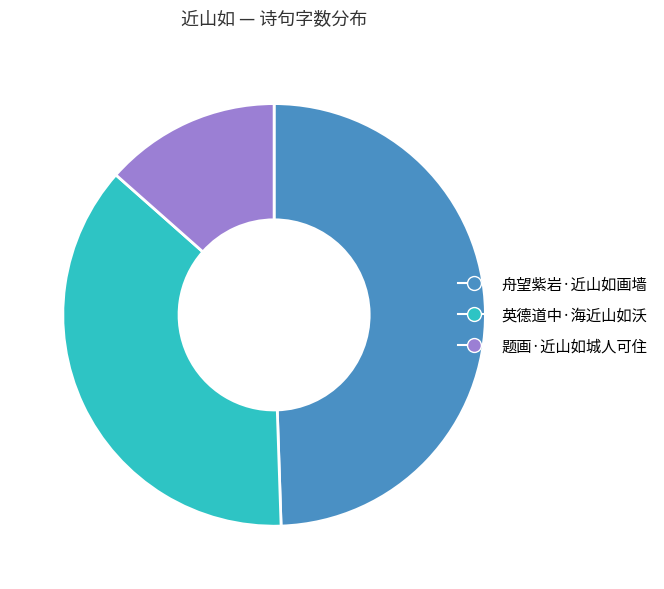

Do 舟望紫岩·近山如画墙 and 题画·近山如城人可住 together represent more than half of the pie?

Yes